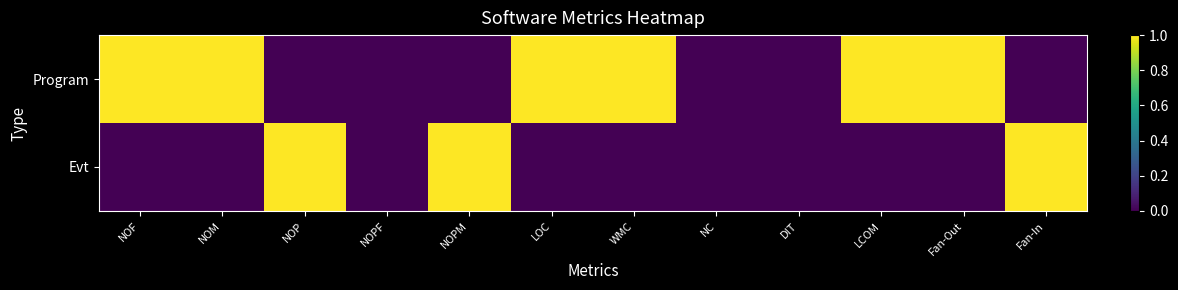

What is the difference between the highest and lowest values at LCOM?

1